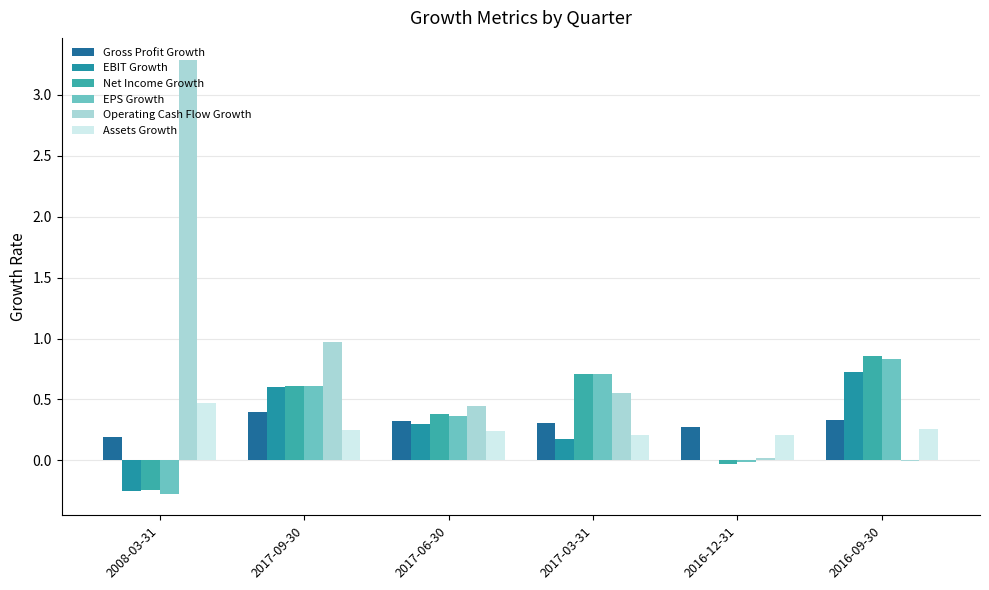

Which series changed the most between 2008-03-31 and 2016-09-30?

Operating Cash Flow Growth